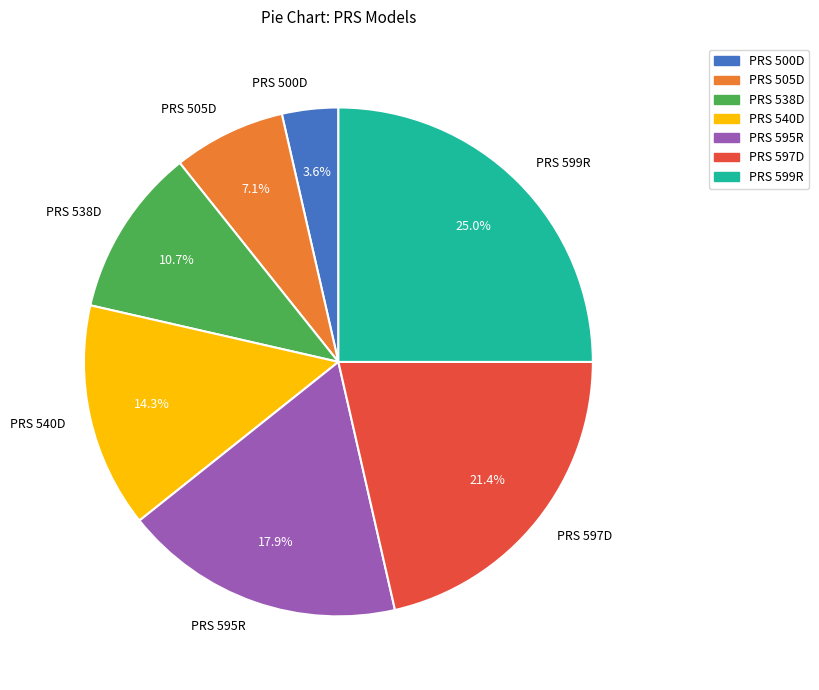

Is it true that PRS 597D is 29% of the pie?

False